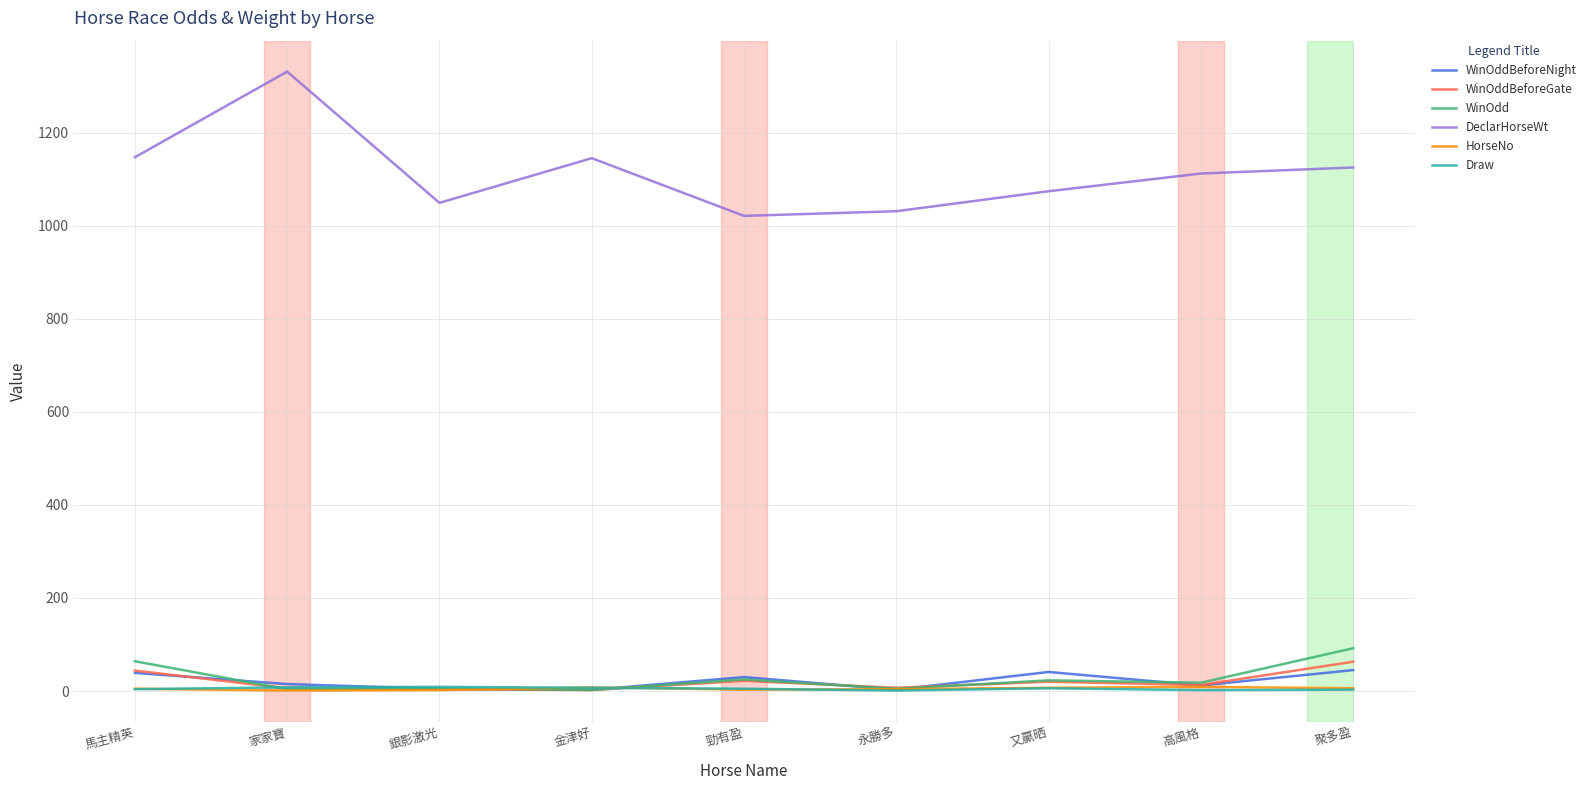

Which series has the largest range (max minus min)?

DeclarHorseWt